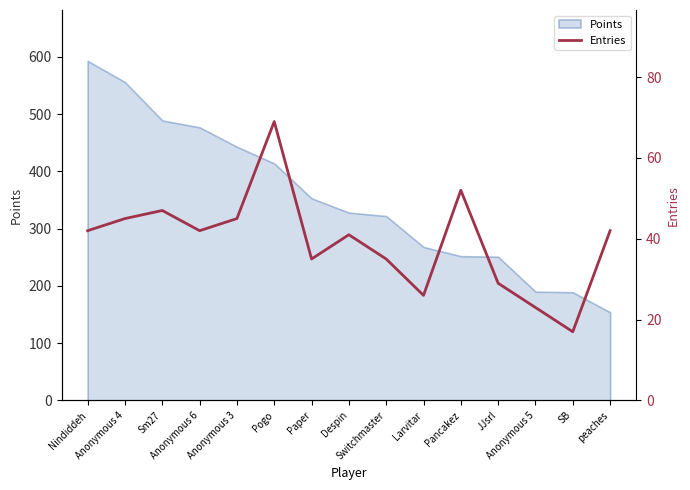

True or false: the data has more than 0 interior local peaks.

True